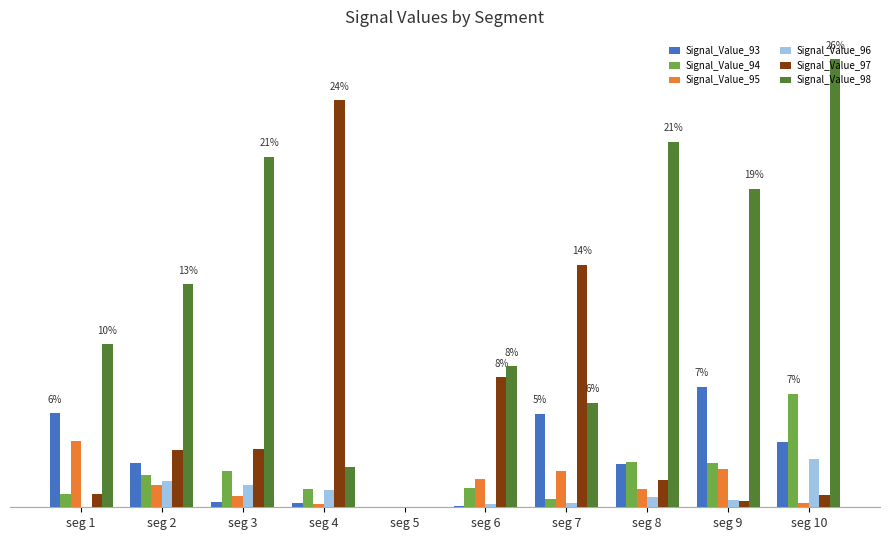

Which series has the largest range (max minus min)?

Signal_Value_98